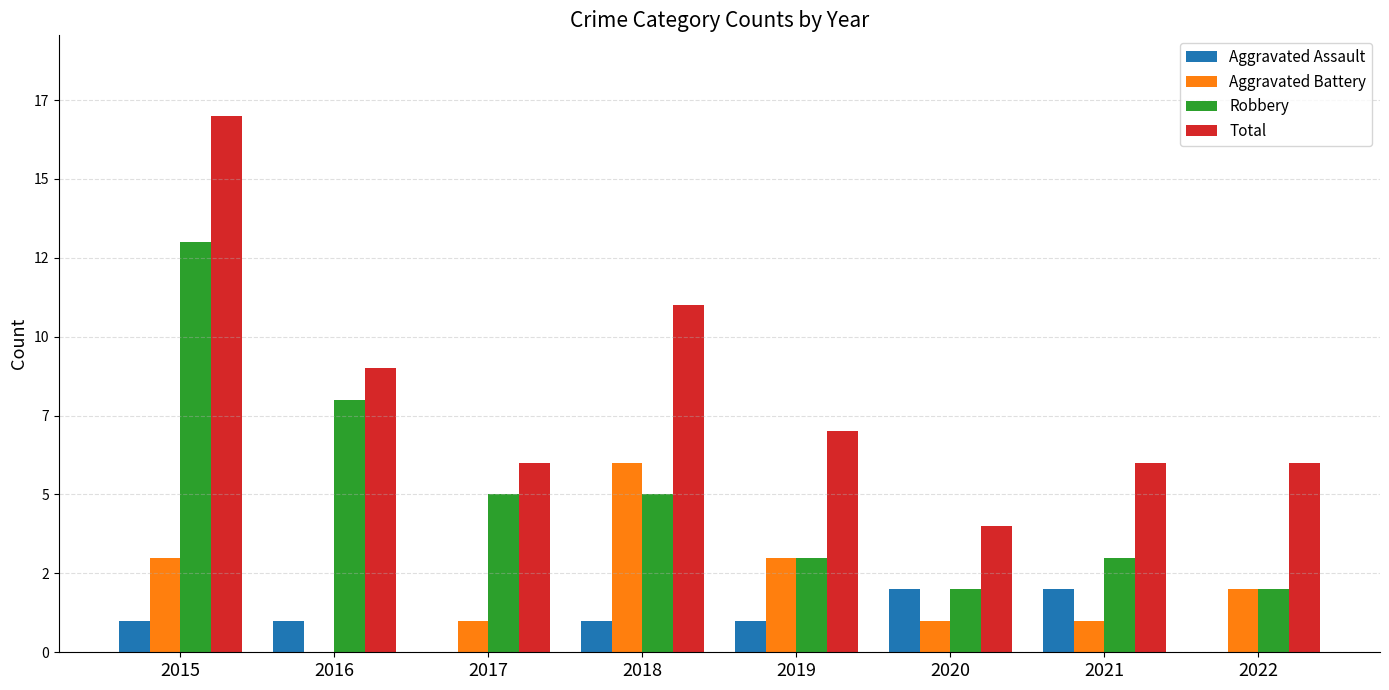

What is the average value of the Aggravated Battery series?

2